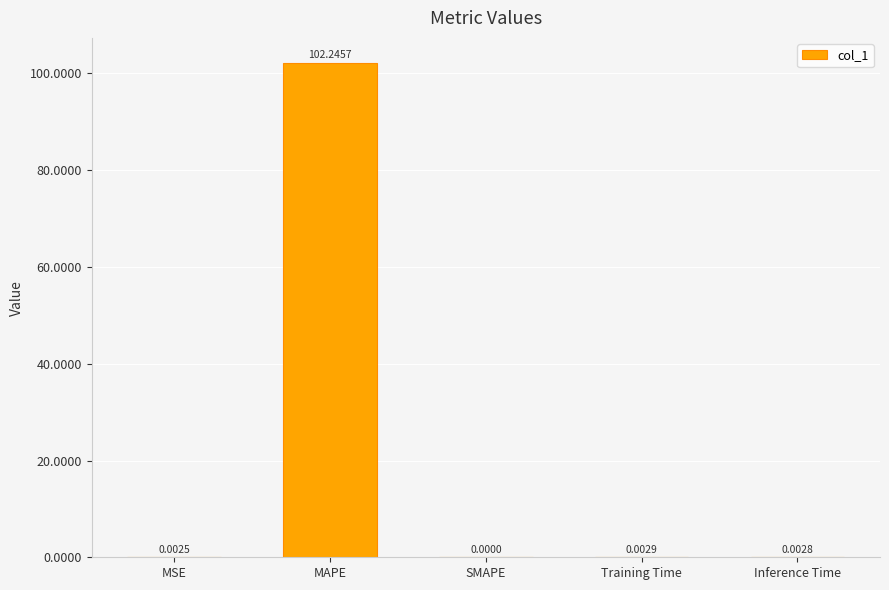

At which category does the chart reach its peak across all series?

MAPE